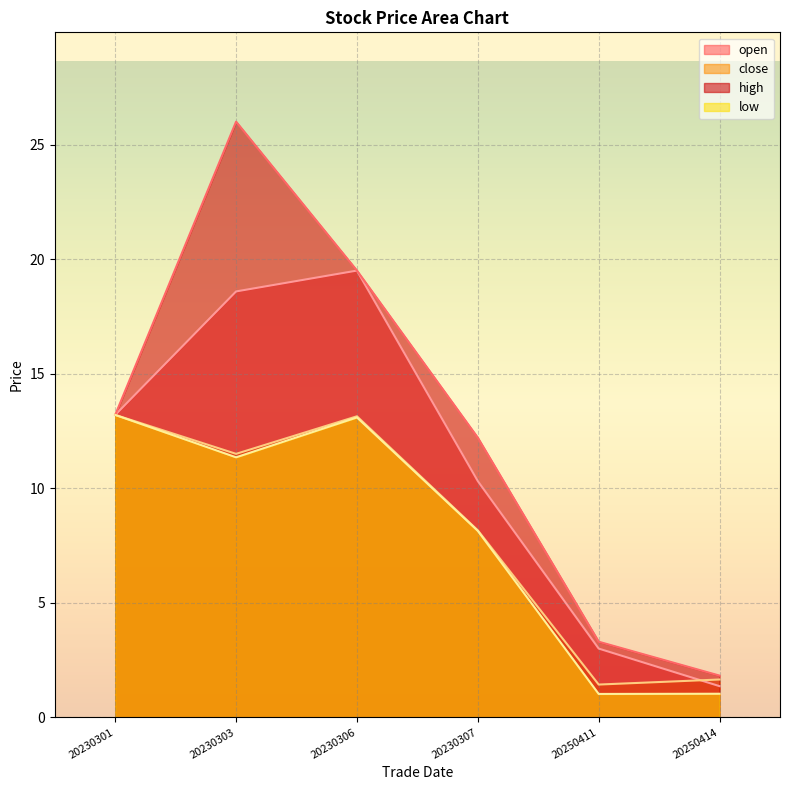

At how many categories does at least one series exceed 12?

4